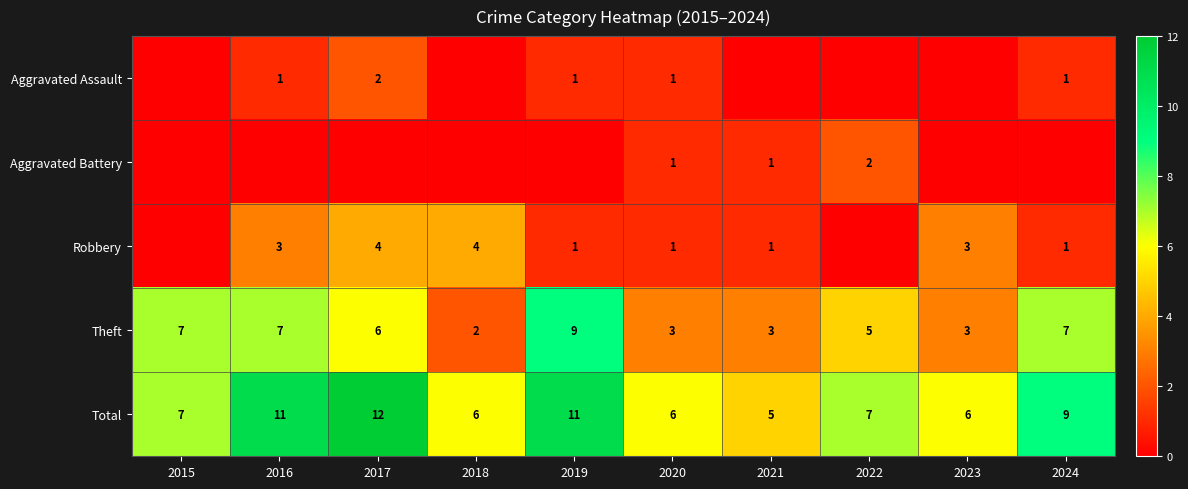

What is the approximate value of Total at 2023?

6